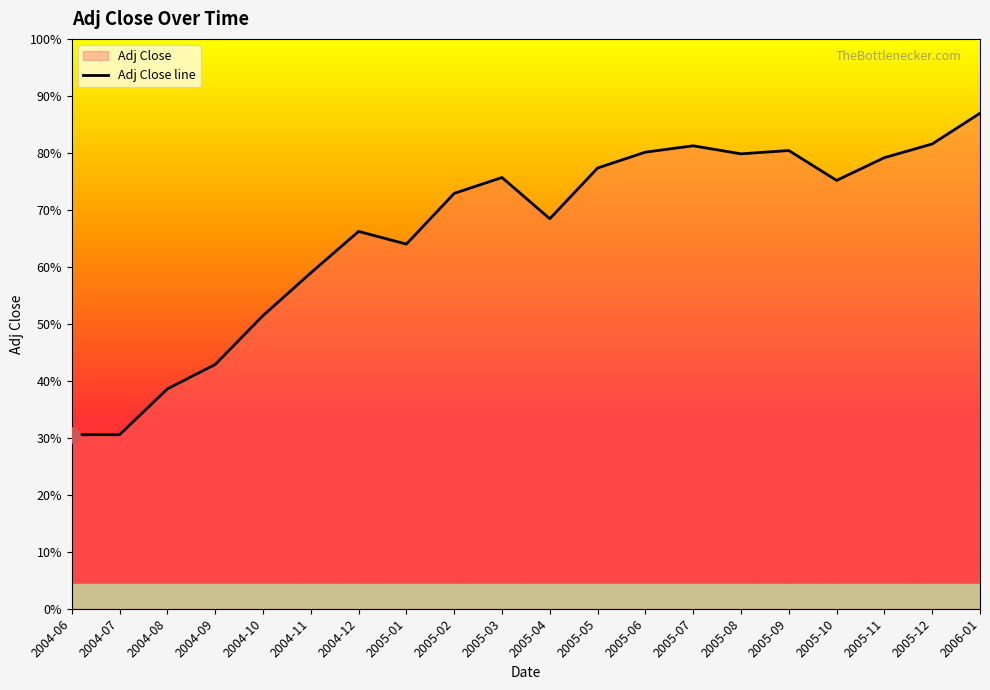

What is the change in value from 2004-09 to 2005-01?

+320.2